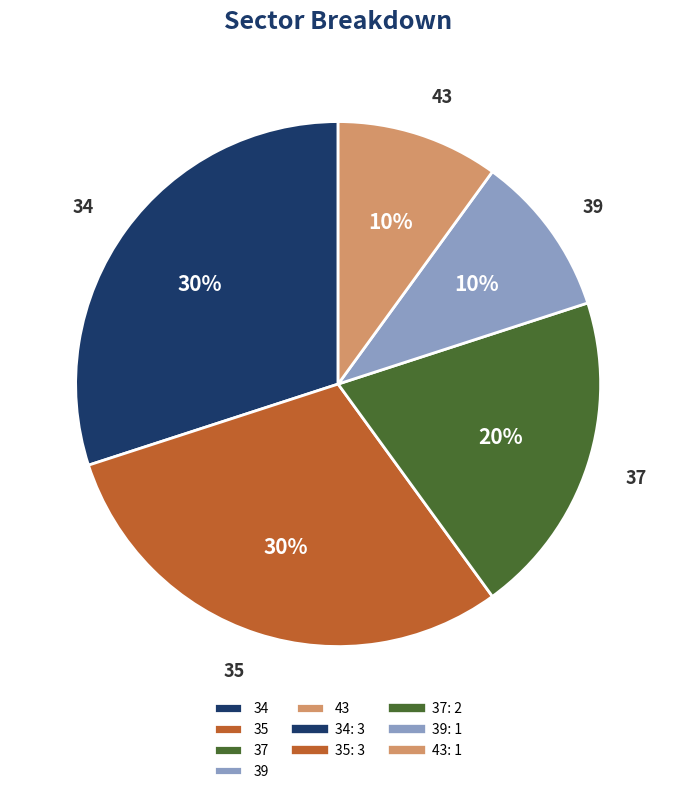

To the nearest percent, what is the difference between the largest and smallest slice percentages?

20%